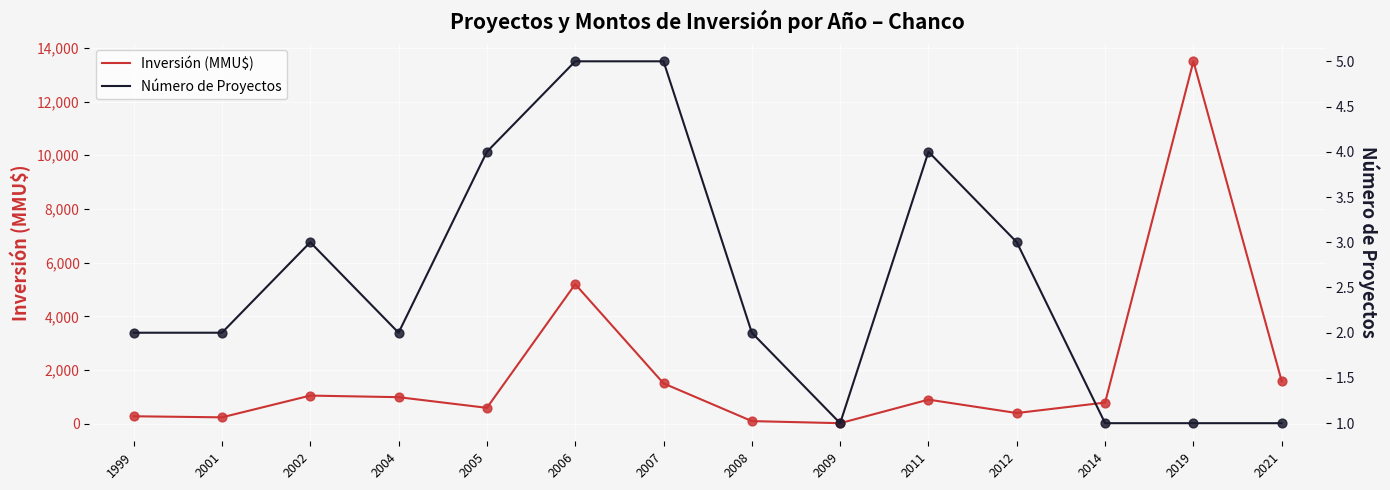

Is the value of Número de Proyectos at 2012 greater than the value of Inversión (MMU$) at 1999?

No